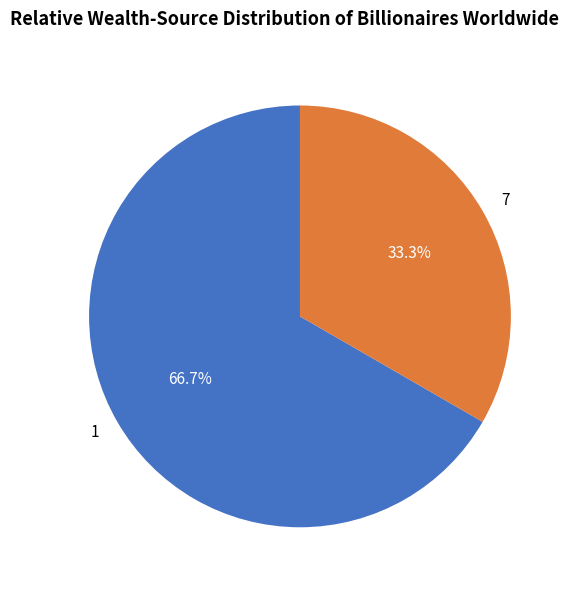

Approximately how many times larger is the value at 1 compared to 7?

2.0